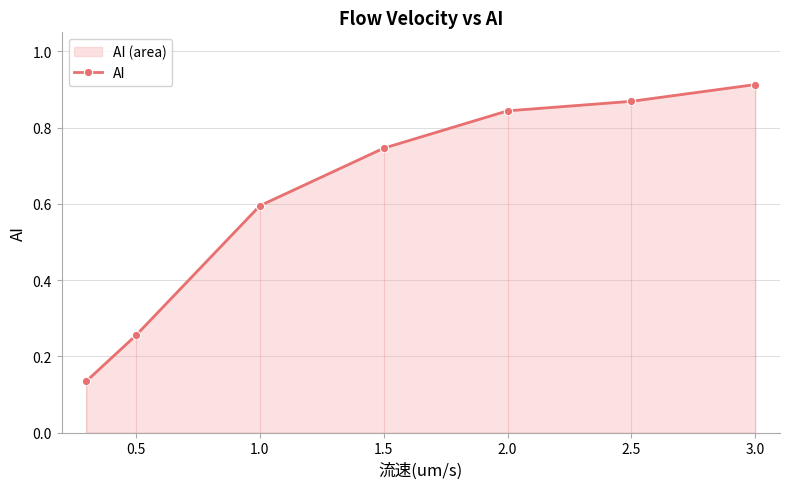

What is the smallest value displayed?

0.1